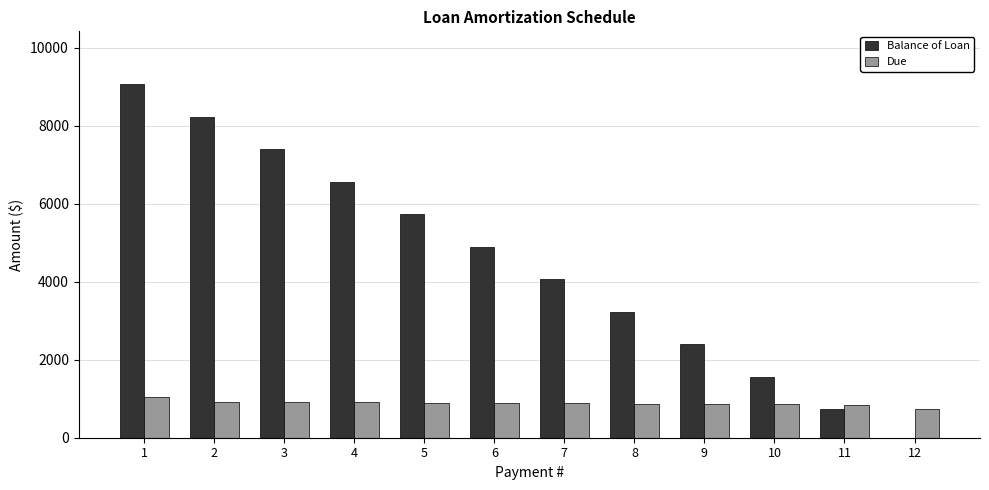

What is the maximum value shown in the chart?

9064.8